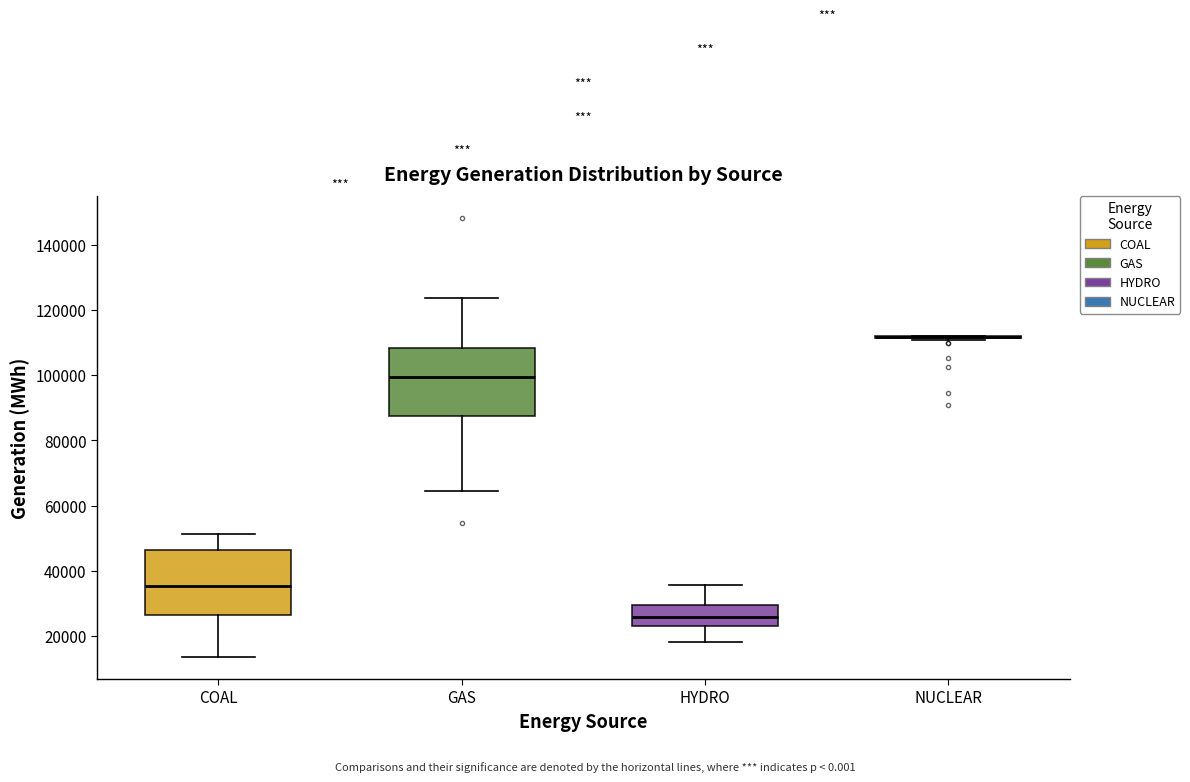

Reading left to right, transcribe this box plot: for each box, give where its median line is, the range the box spans, and where its two whiskers end, as read against the y-axis. The values are not printed on the chart, so give them approximately, as read against the axis.

COAL: median 36000, box 26000 to 46000, whiskers 14000 to 52000
GAS: median 100000, box 88000 to 108000, whiskers 64000 to 124000
HYDRO: median 26000, box 24000 to 30000, whiskers 18000 to 36000
NUCLEAR: box collapsed to a line at 112000, whiskers 110000 to 112000